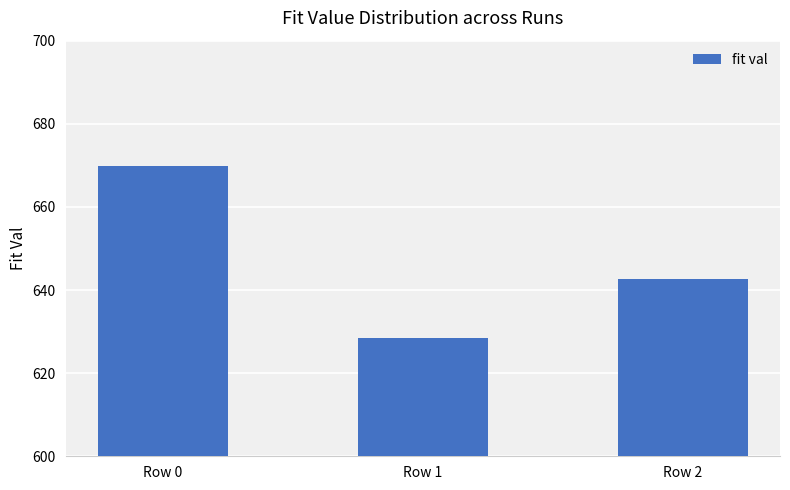

Reading left to right, what are all the values shown in this chart?

Row 0=669.9	Row 1=628.6	Row 2=642.7